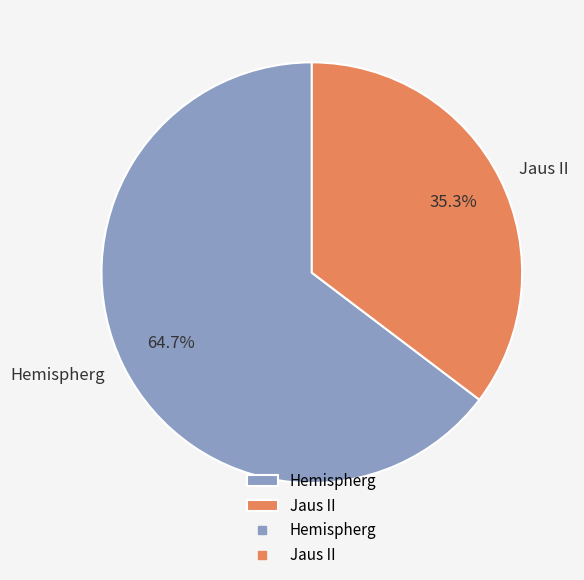

To the nearest percent, what portion does Hemispherg represent?

65%